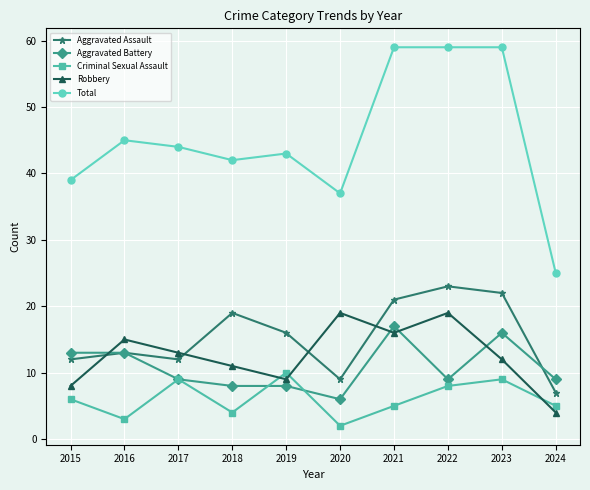

True or false: Aggravated Battery and Robbery cross at least once.

True